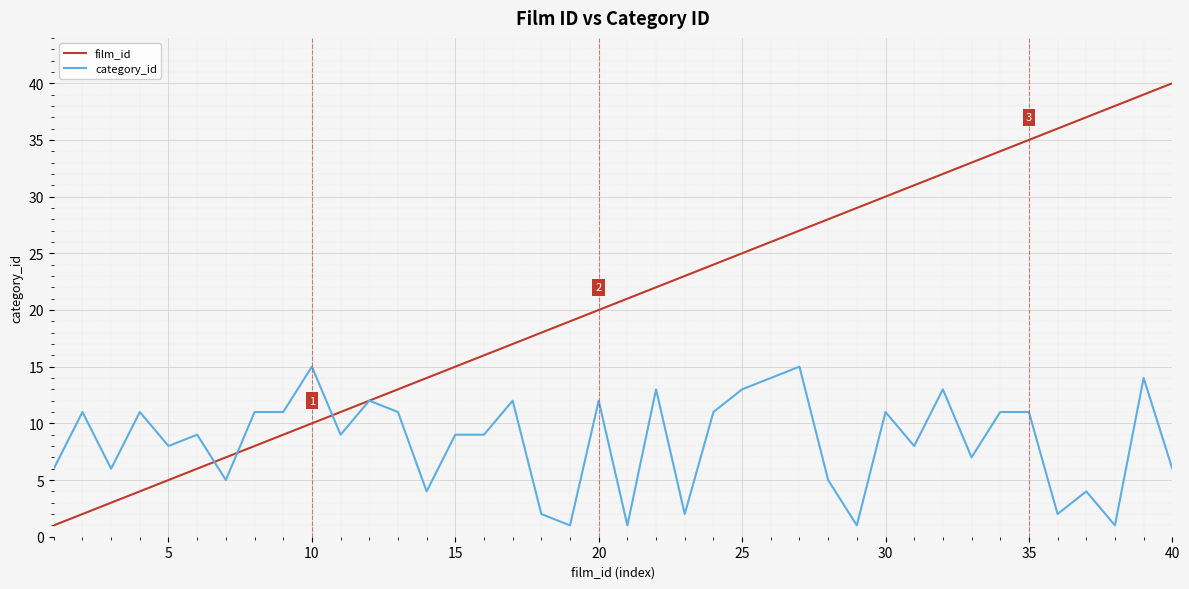

Which series has the largest range (max minus min)?

film_id